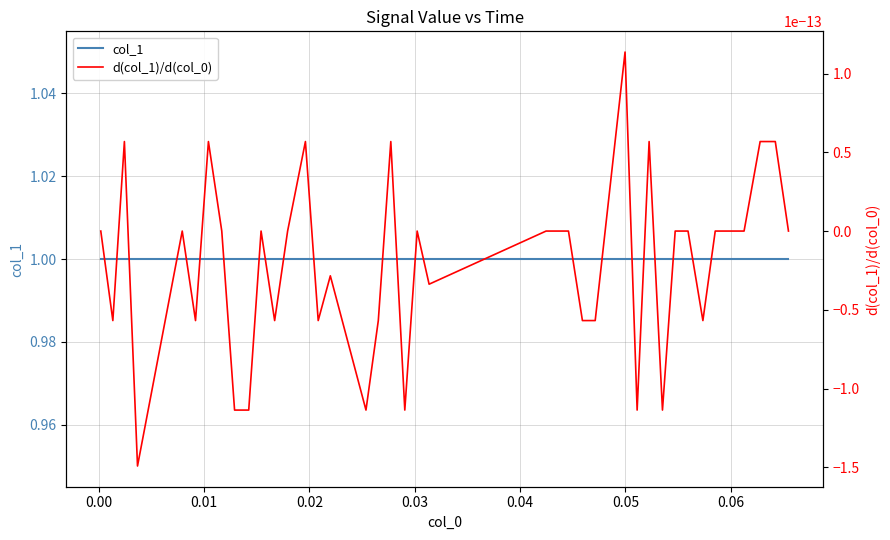

Between 29 and 12, which is larger?

29